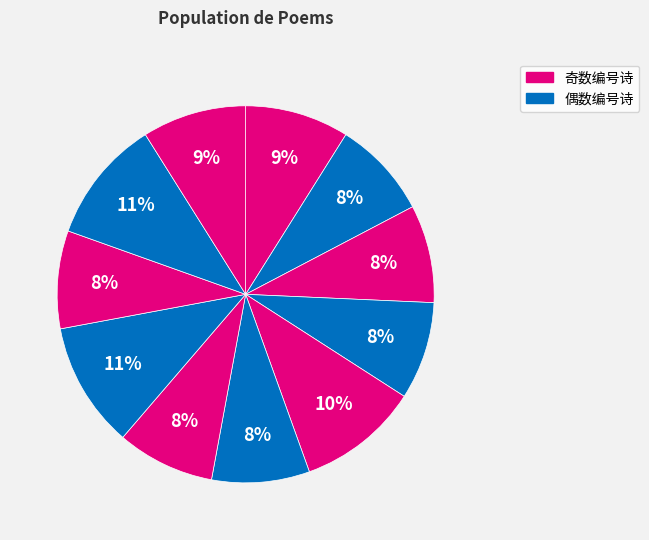

Is there any slice that represents more than half of the pie?

No